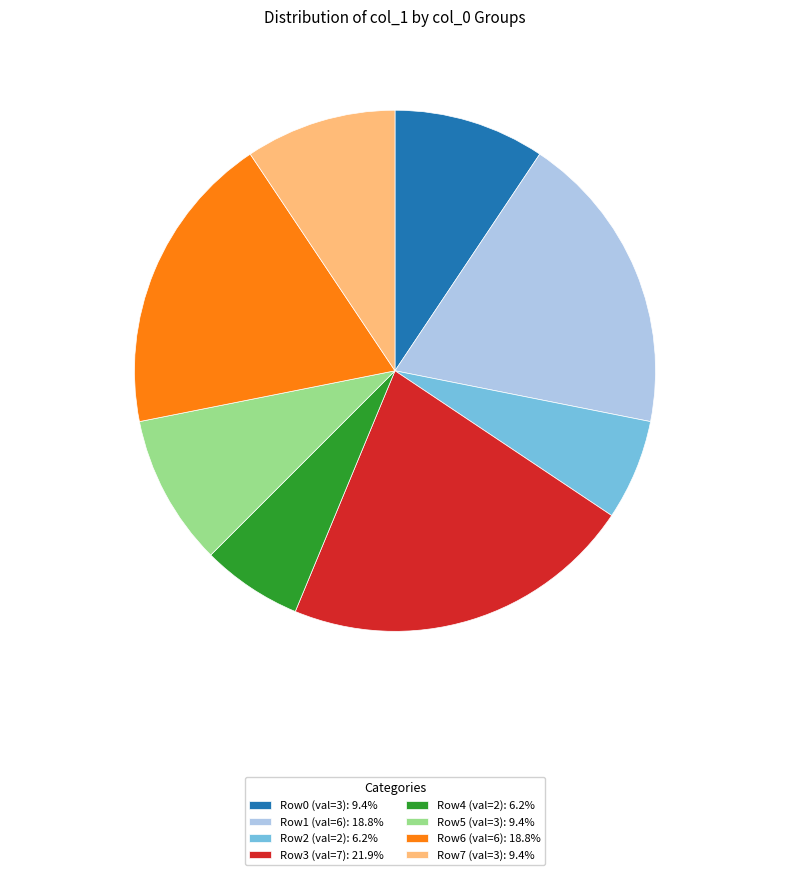

Approximately how many times larger is the value at Row7 (val=3): 9.4% compared to Row0 (val=3): 9.4%?

1.0